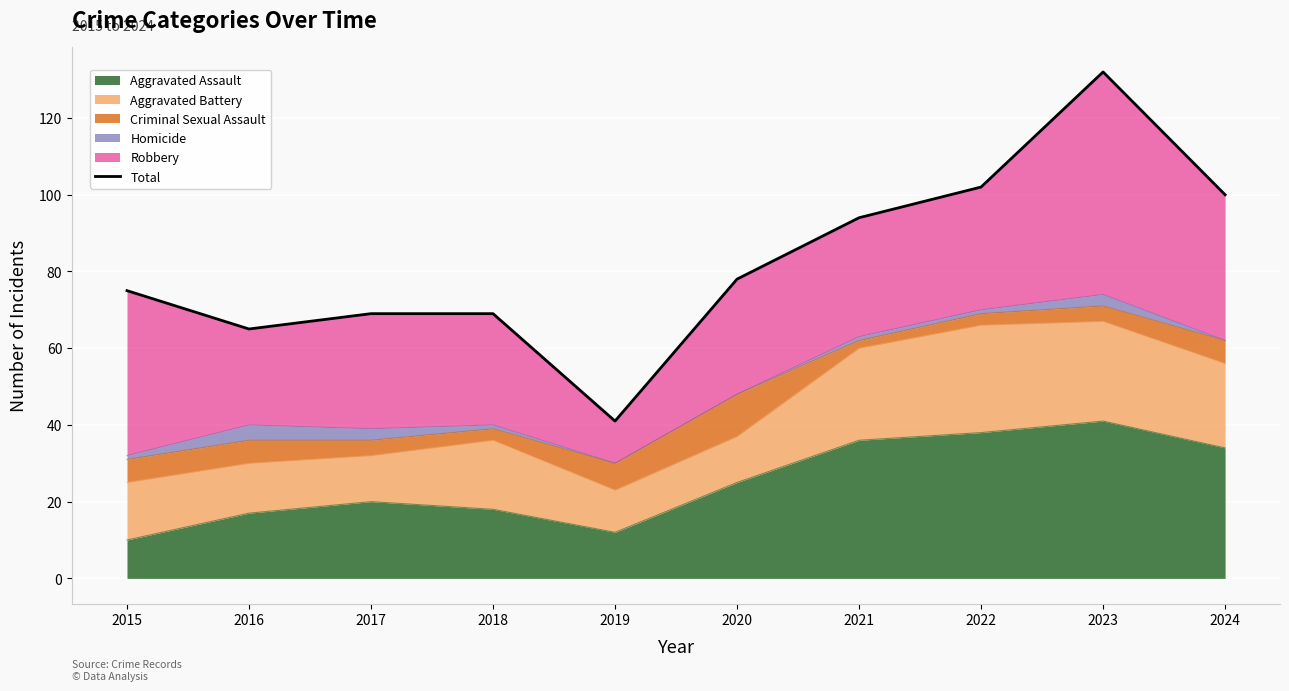

How many data points are above 78?

4